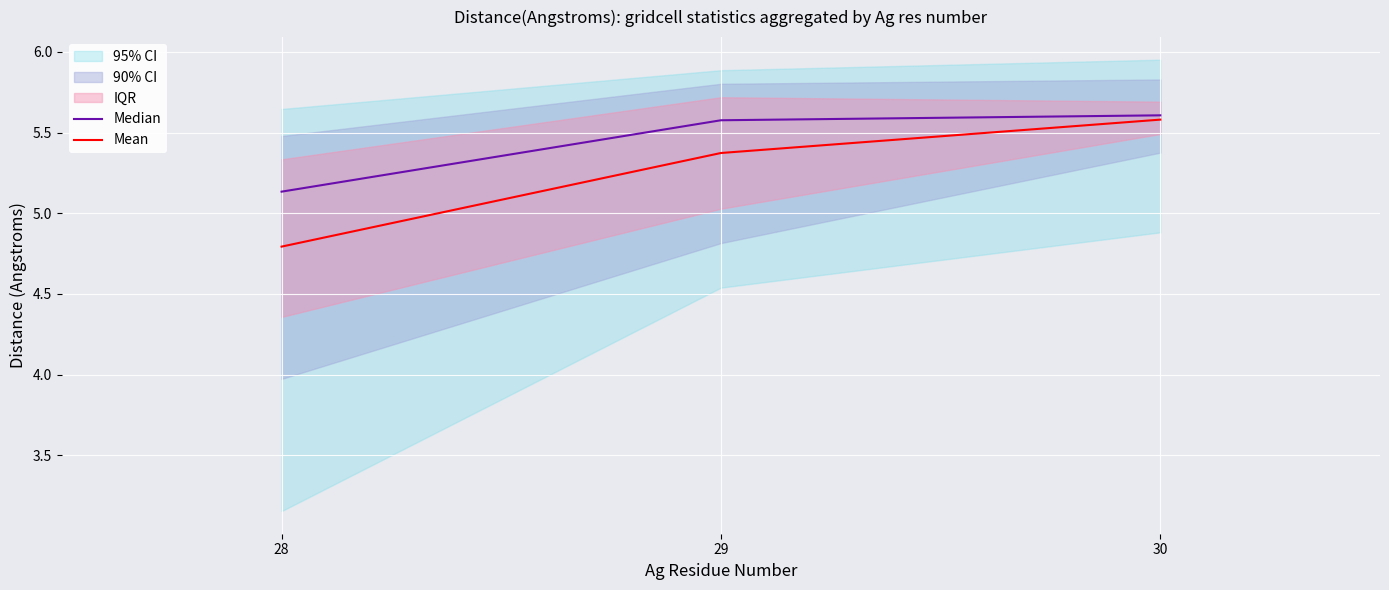

At which label does Median reach its minimum?

28